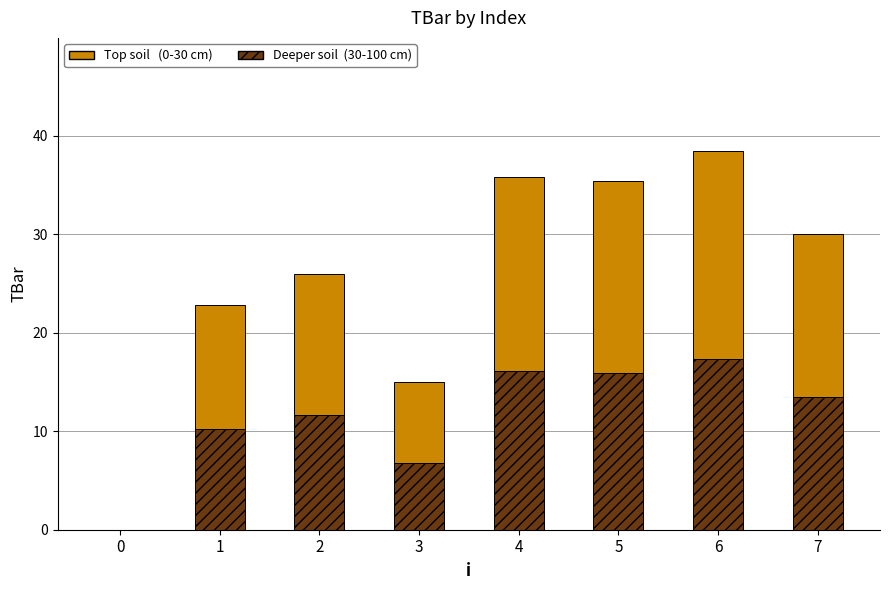

At which category is the sum across all series the highest?

6